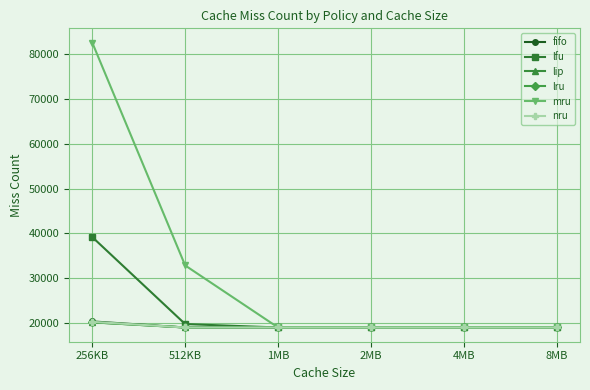

True or false: mru and lru cross at least once.

False